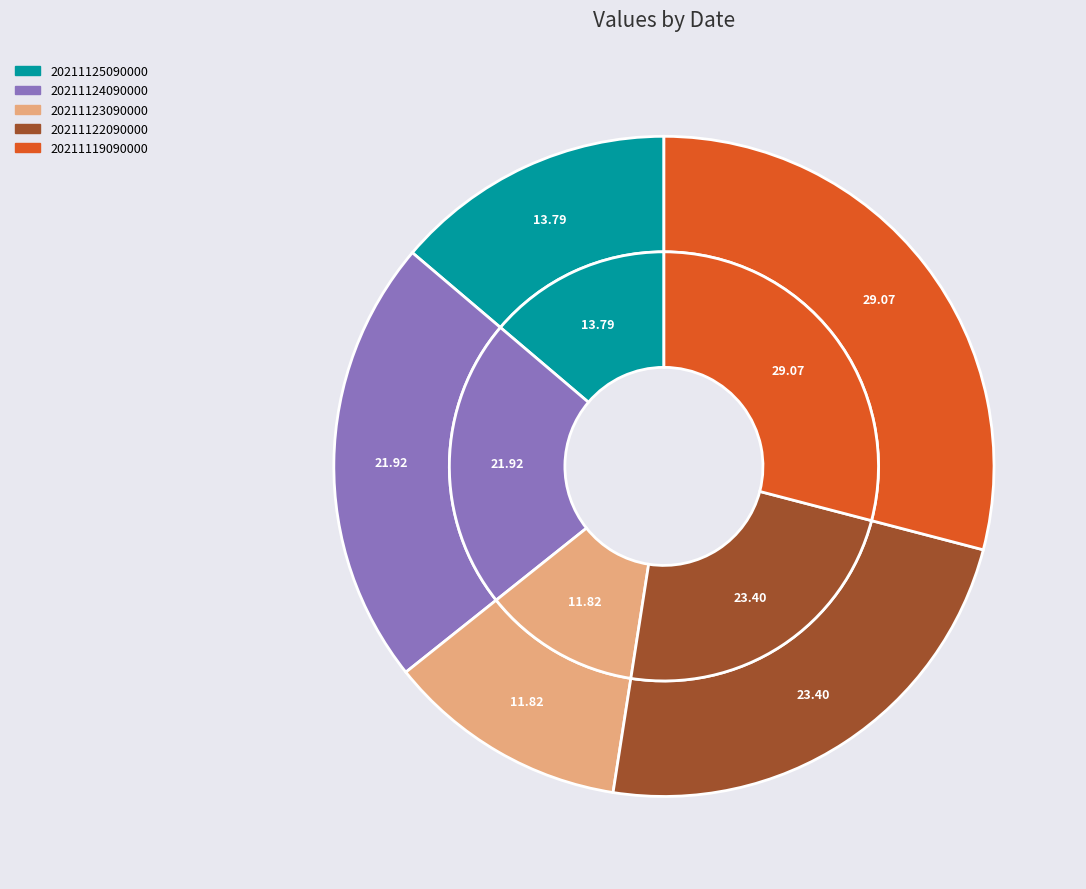

To the nearest percent, what is the difference between the largest and smallest slice percentages?

17%